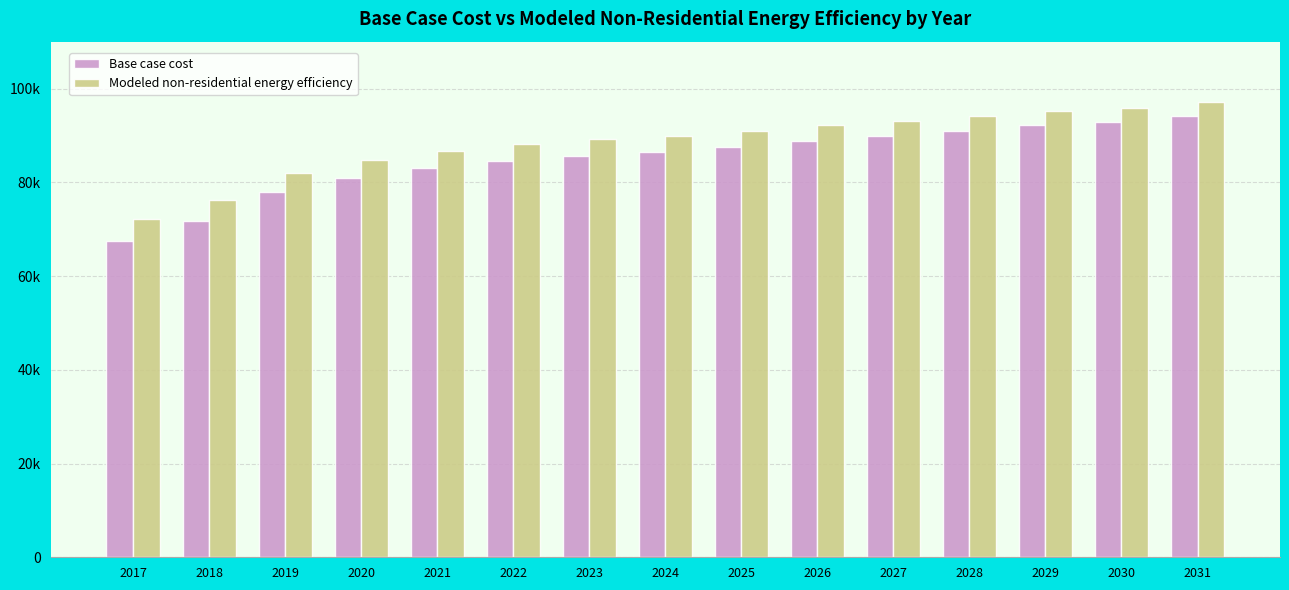

Are the bars grouped side by side (vs. stacked)?

Yes